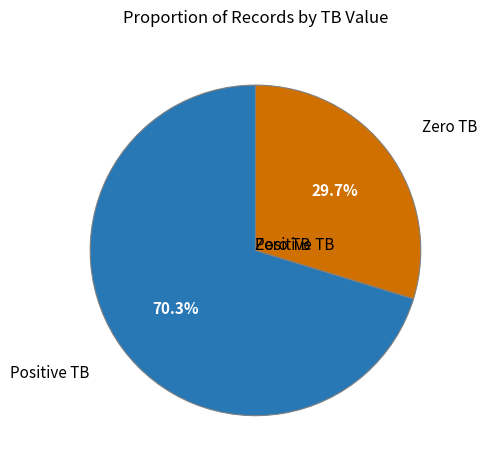

Is there any slice that represents more than half of the pie?

Yes